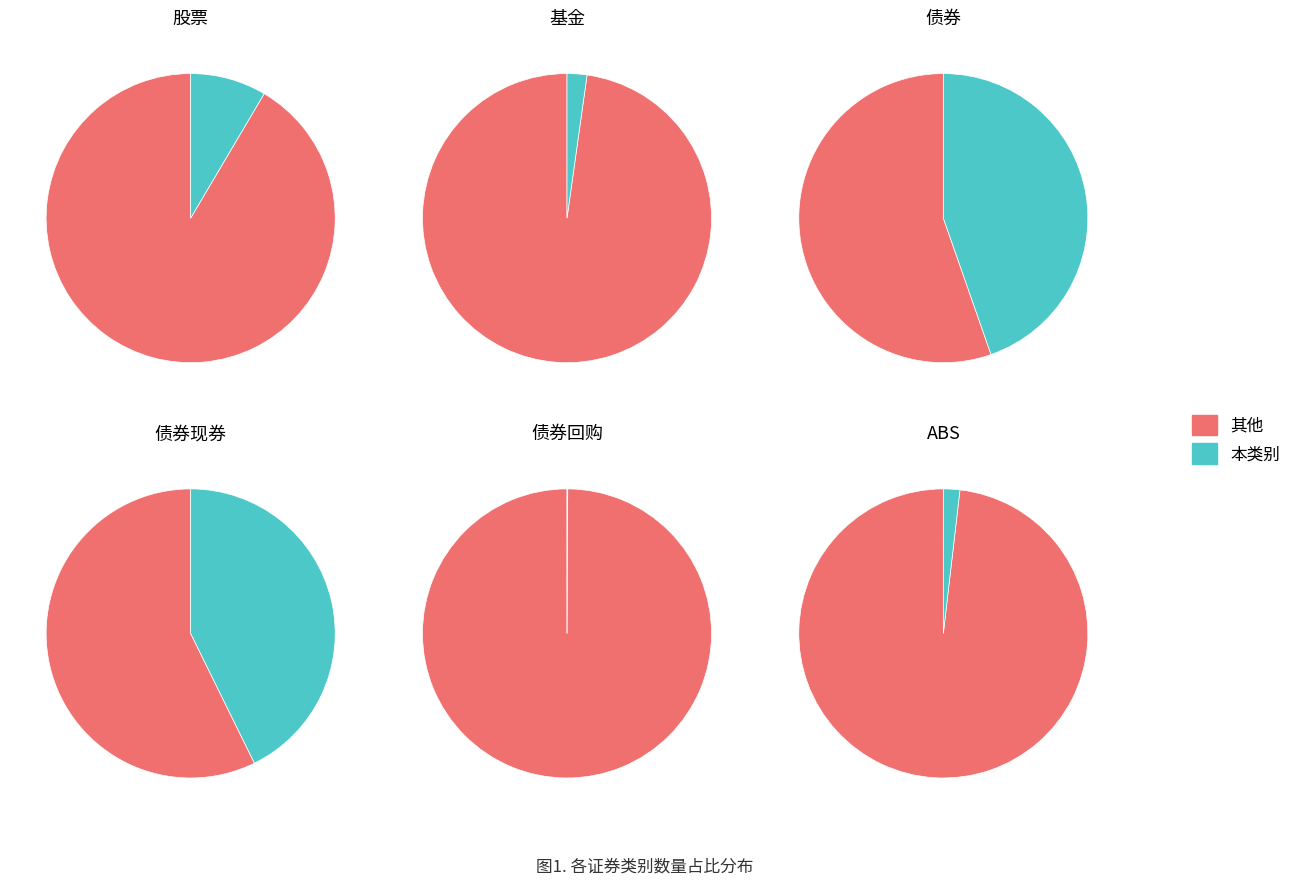

Count the number of slices in the pie.

6